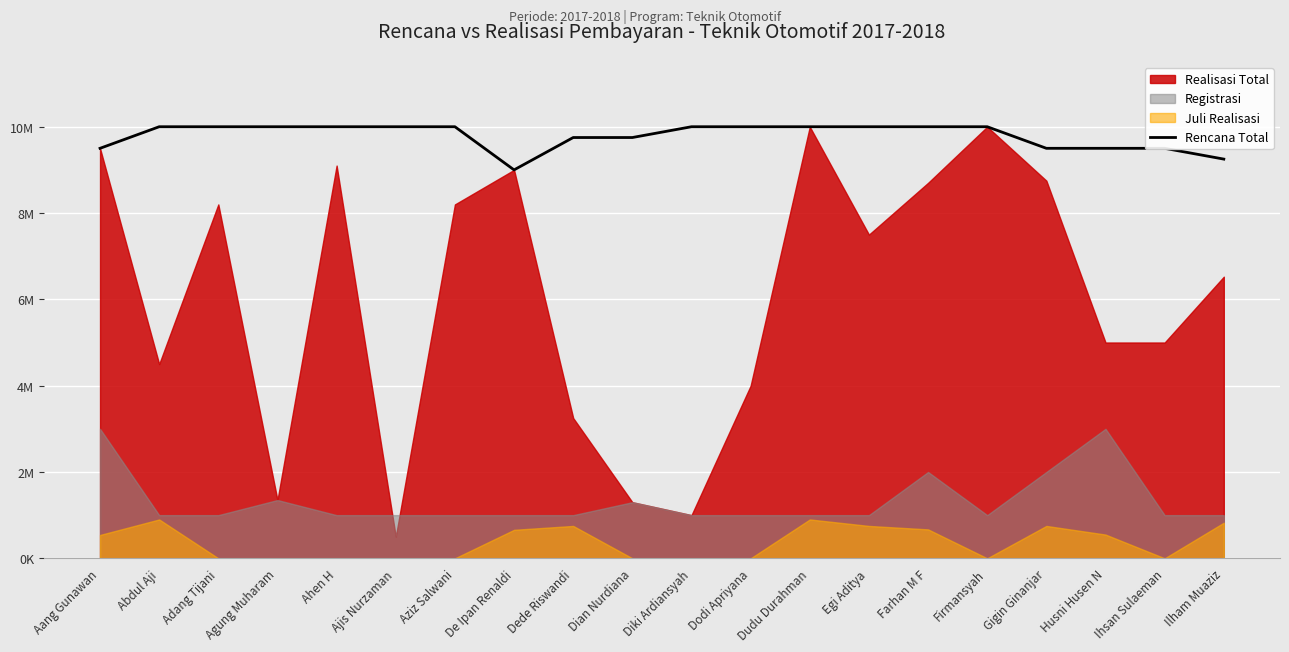

The value at De Ipan Renaldi is 9000000. True or false?

True